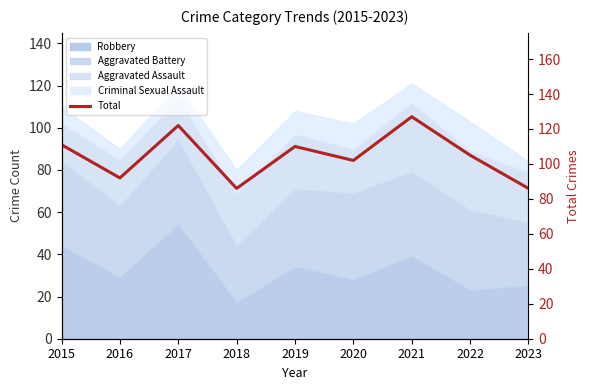

Where is the first local minimum?

2016